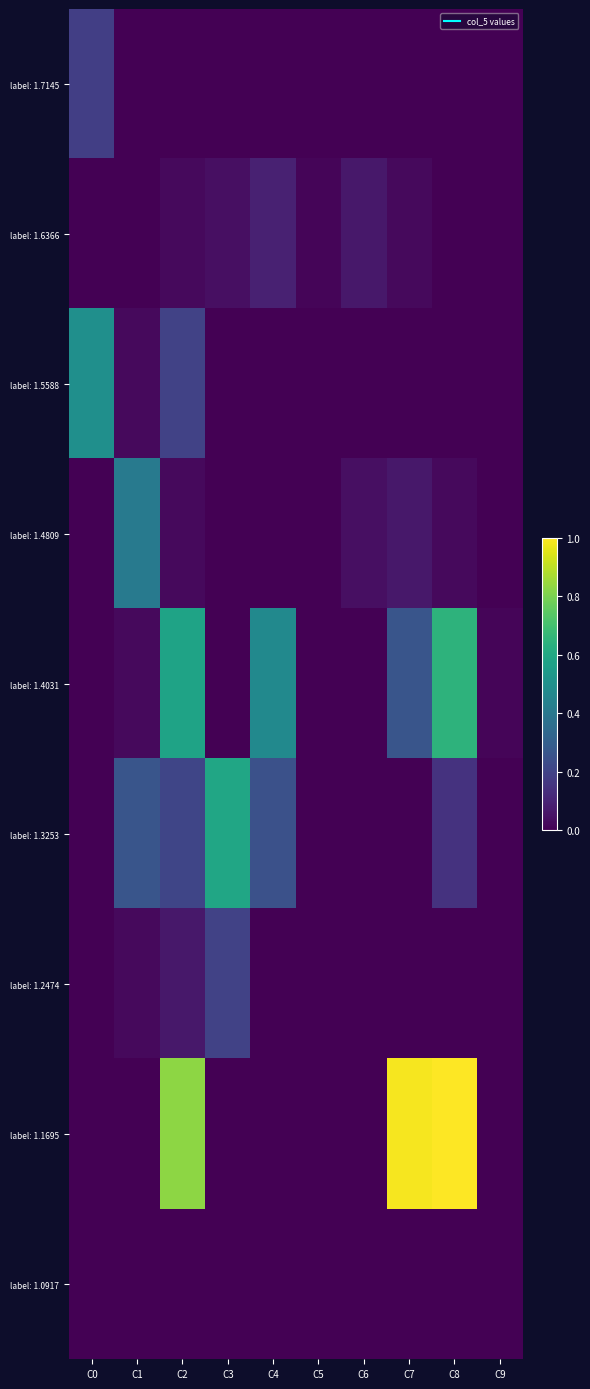

Which series has the widest spread of values?

label: 1.1695